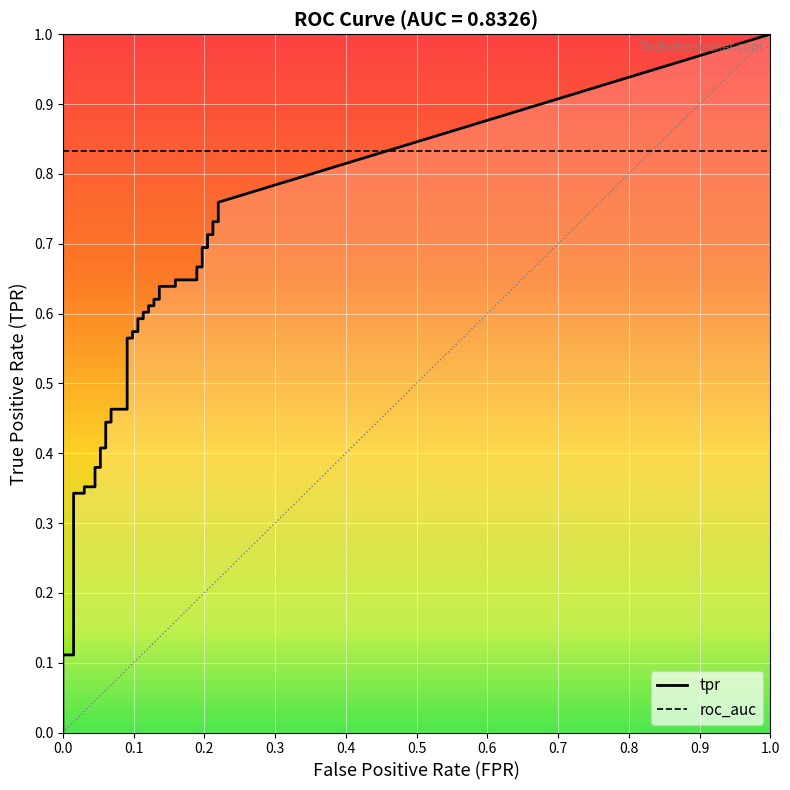

What is the sum of the tpr values at 37 and 2?

0.8